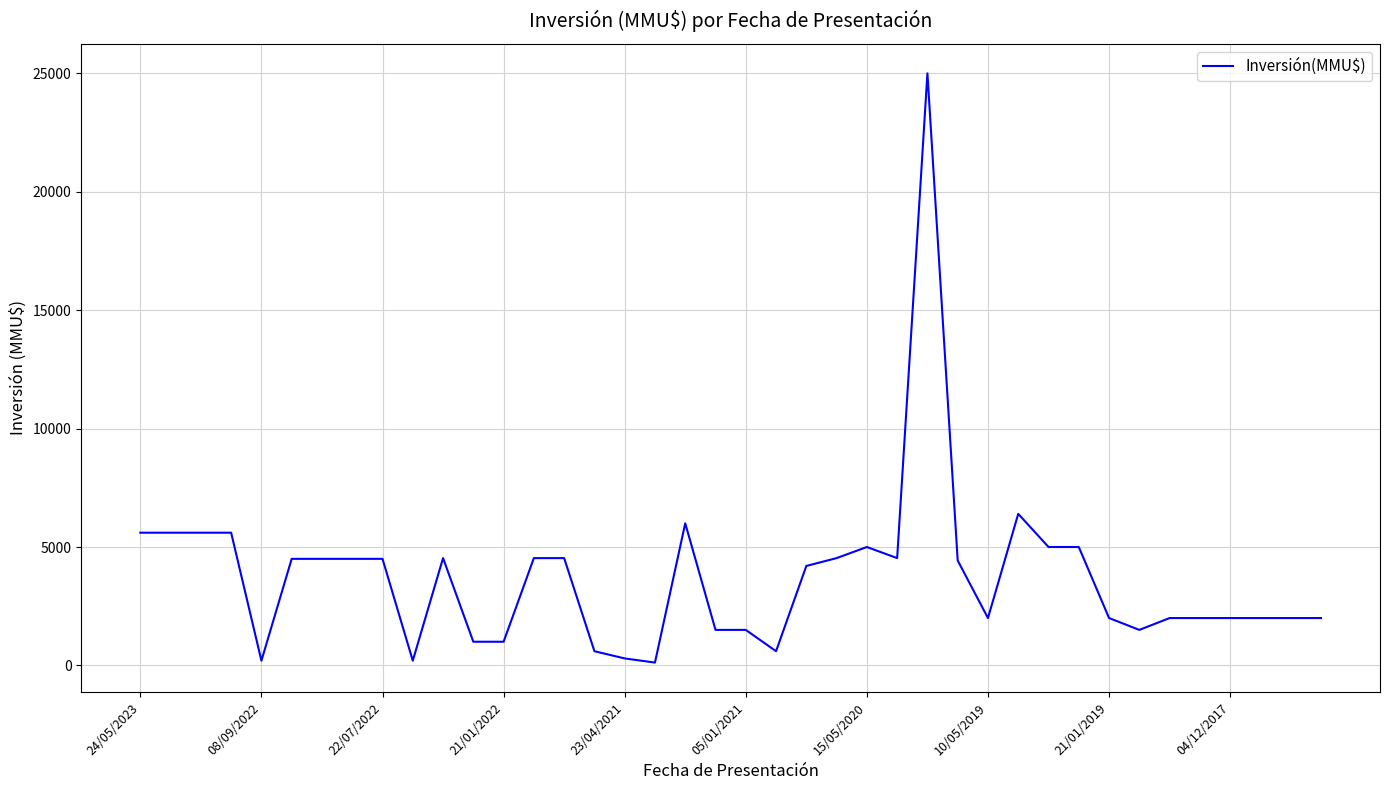

What is the greatest value displayed?

25000